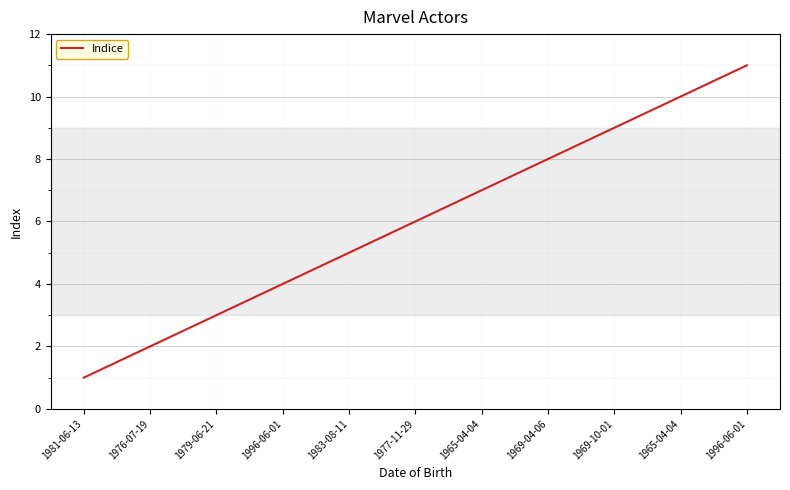

How many lines are shown in the chart?

1